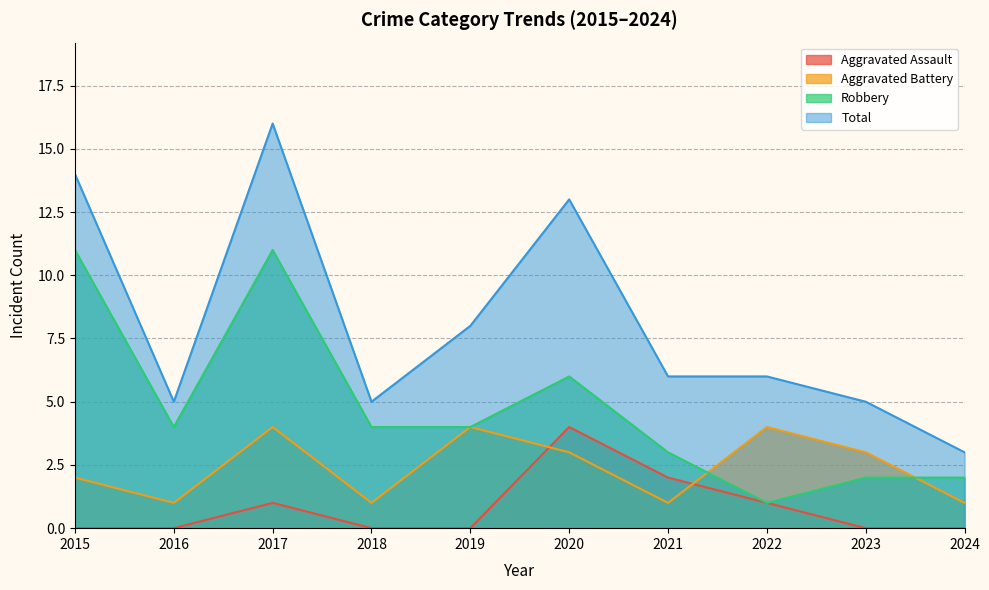

What is the difference between the maximum and minimum values in the Aggravated Battery series?

3